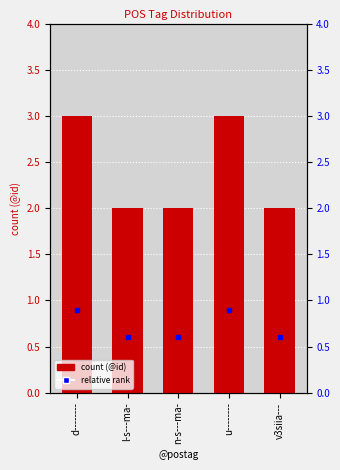

Does the chart contain any negative values?

No